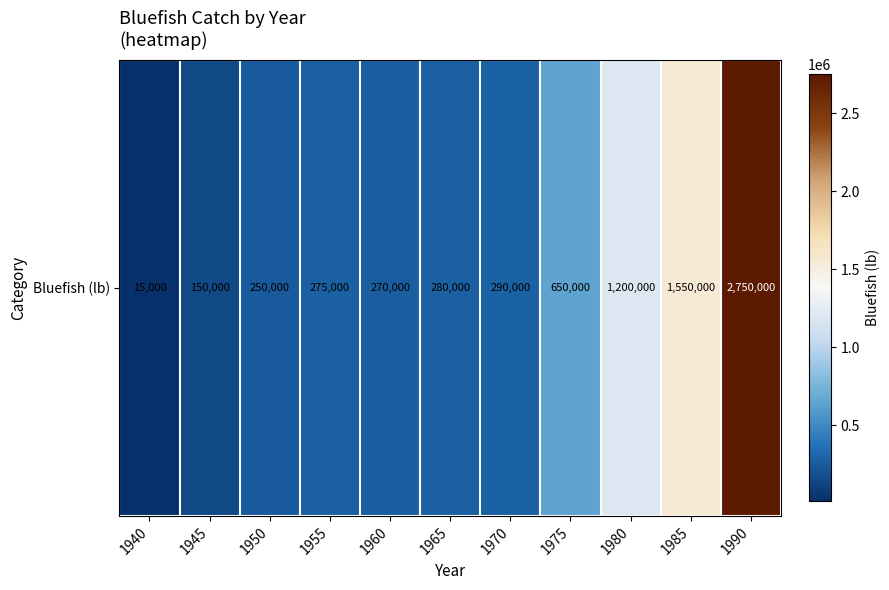

Which has a higher value, 1955 or 1945?

1955